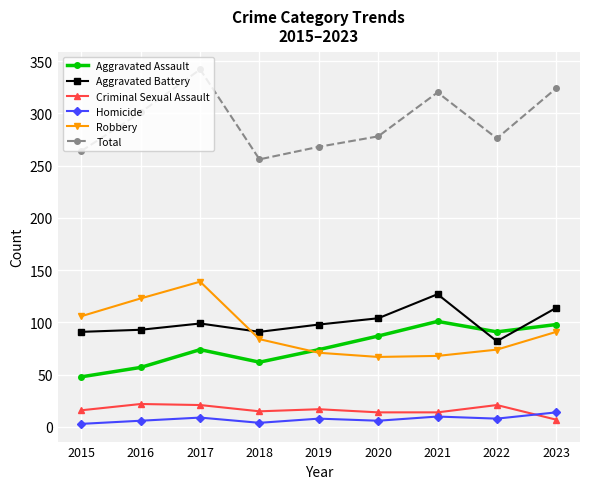

What is the difference between the maximum and second lowest values in the Homicide series?

10